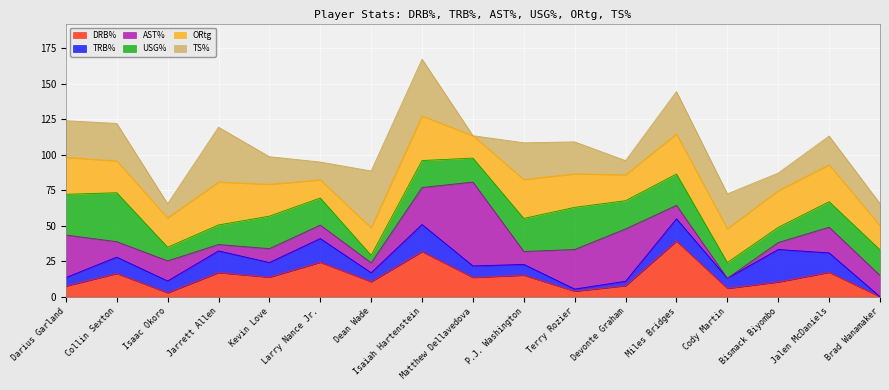

What is the total value across all series at Cody Martin?

72.5